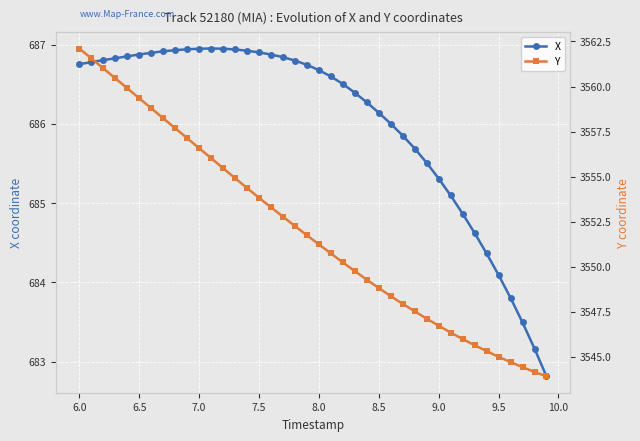

What is the average value of the Y series?

3552.0